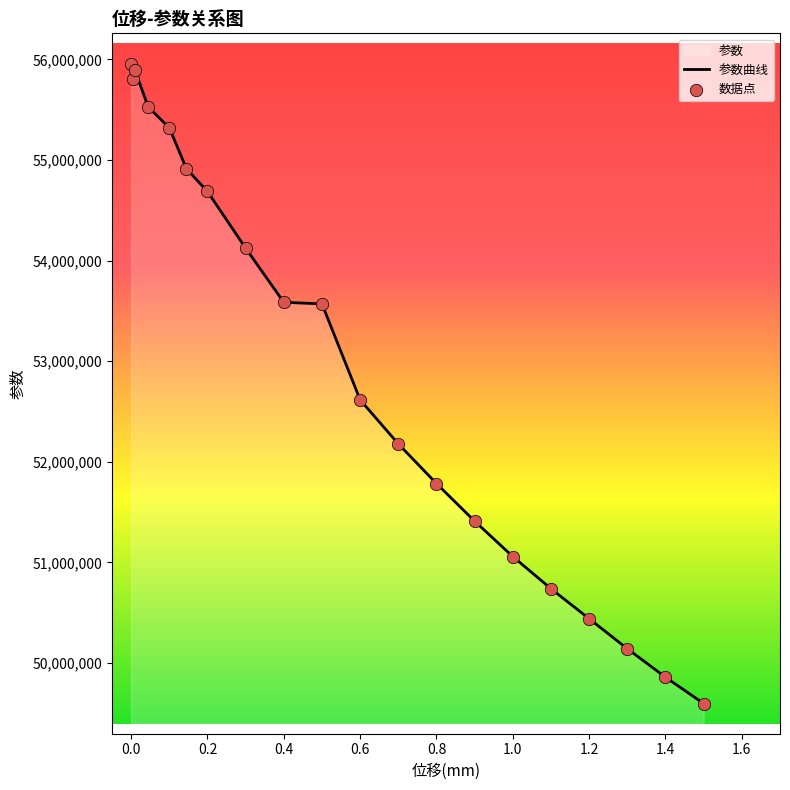

What is the ratio of the value at 0.7 to the value at 0.4?

1.0